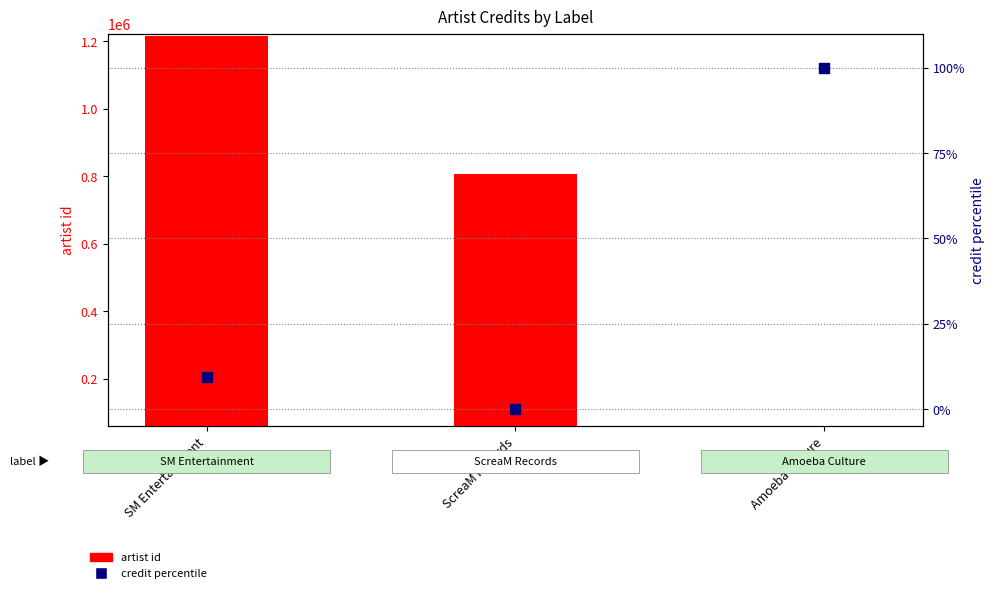

Which series has the largest total across all categories?

artist id